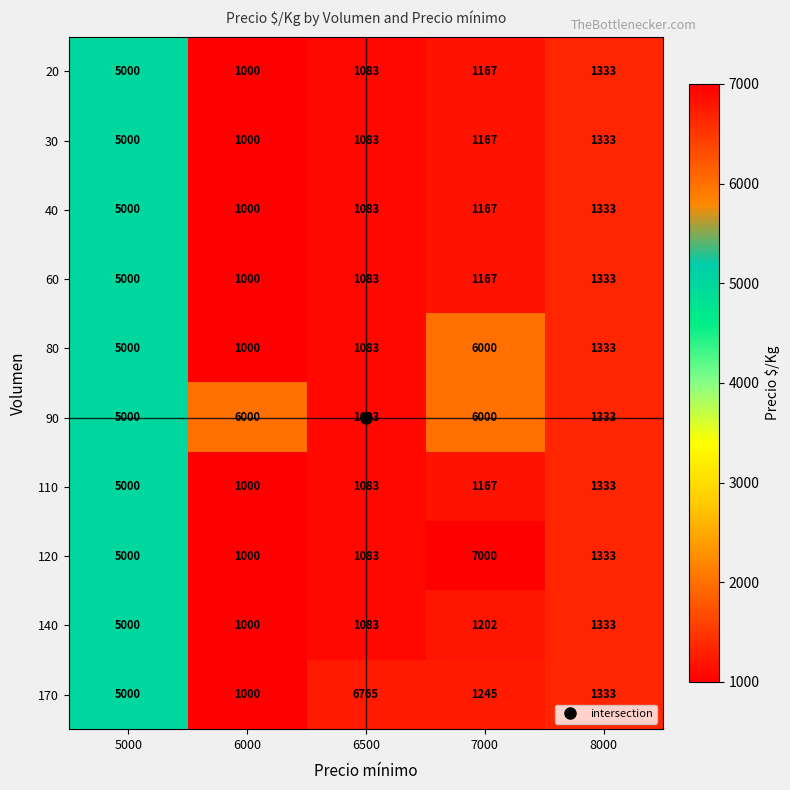

The 120 series shows 7000 at 7000. True or false?

True